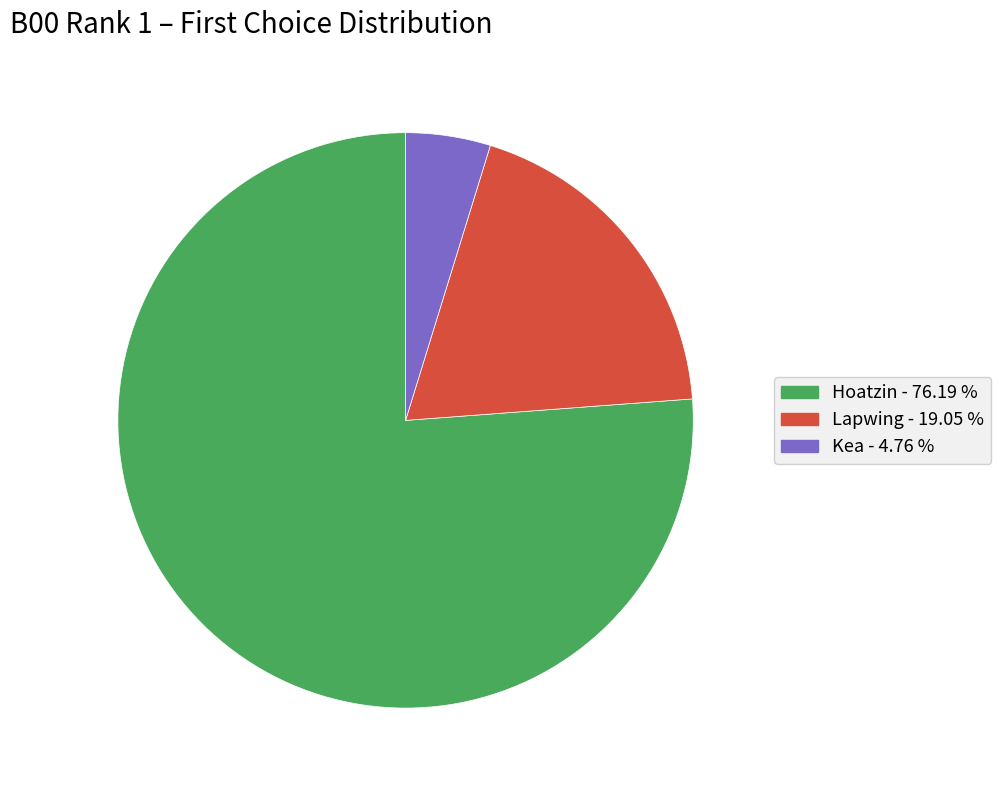

Does Hoatzin represent more than half of the total?

Yes